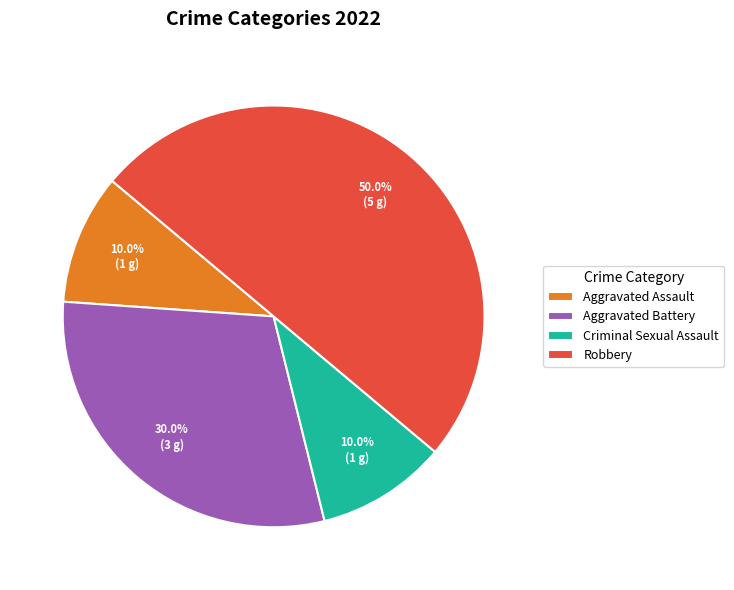

Which slice is the largest?

Robbery